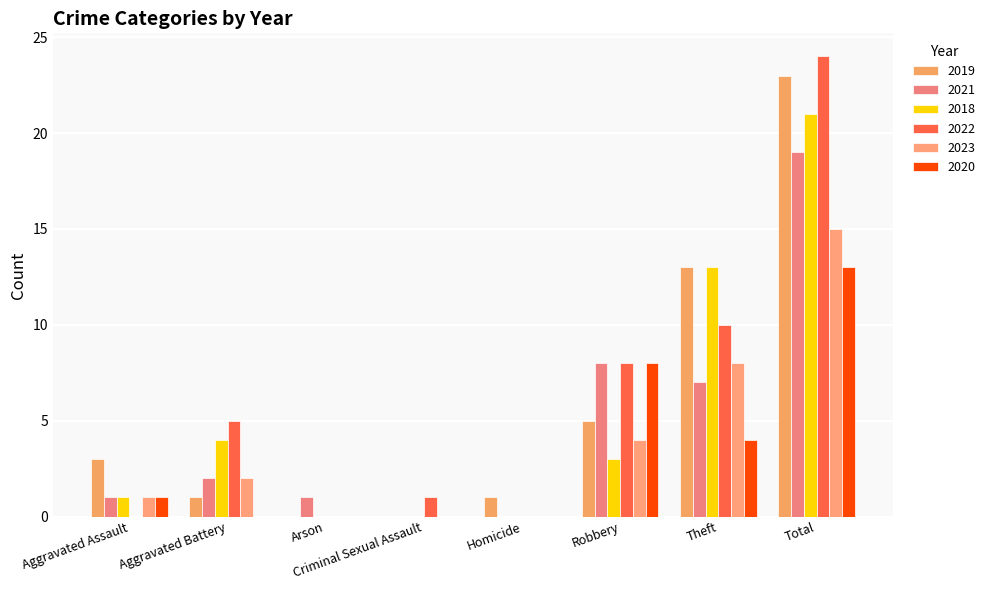

What is the average value of the 2022 series?

6